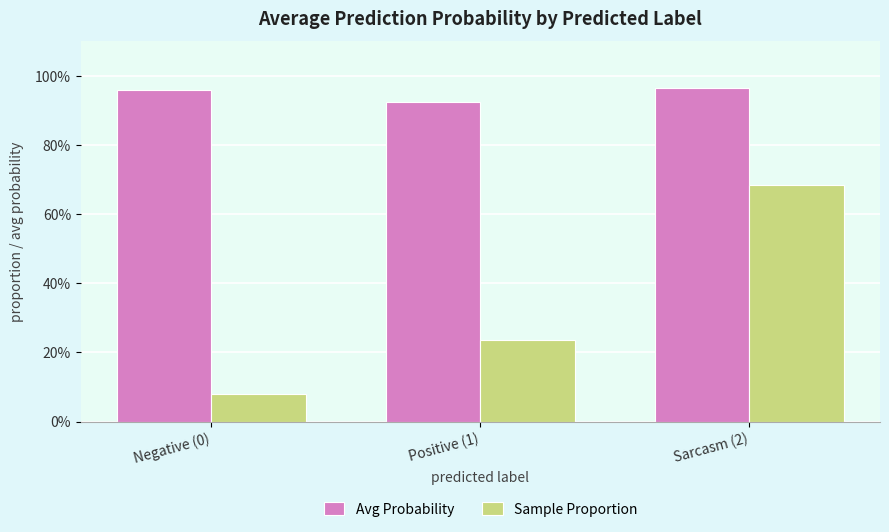

What are all the series names shown in the legend?

Avg Probability, Sample Proportion